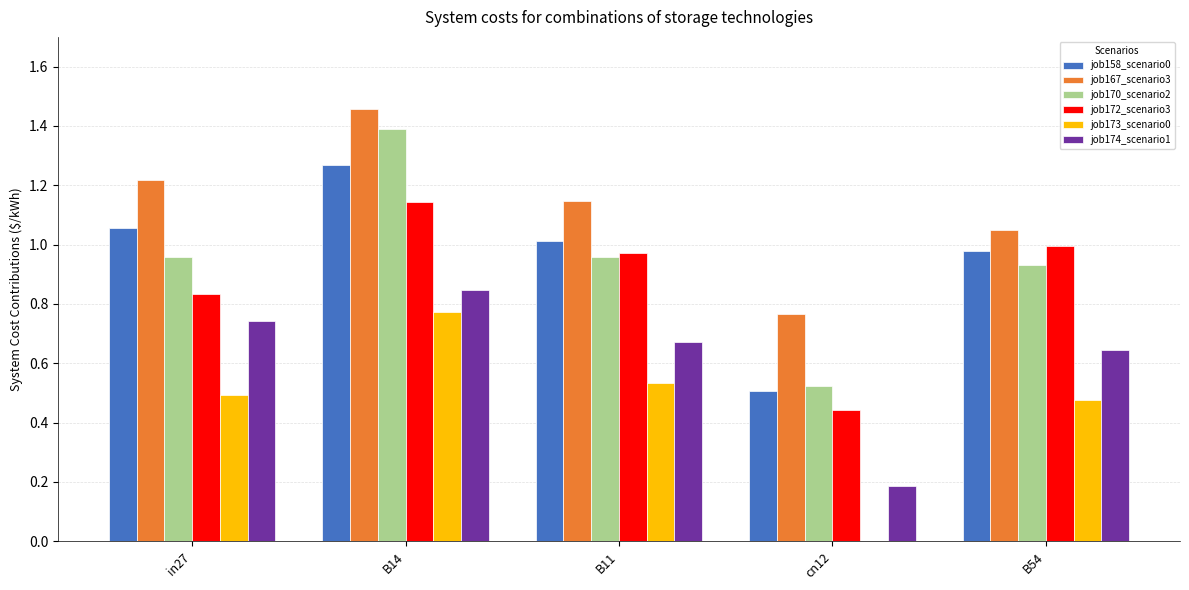

At which label is job172_scenario3 closest to 0?

cn12